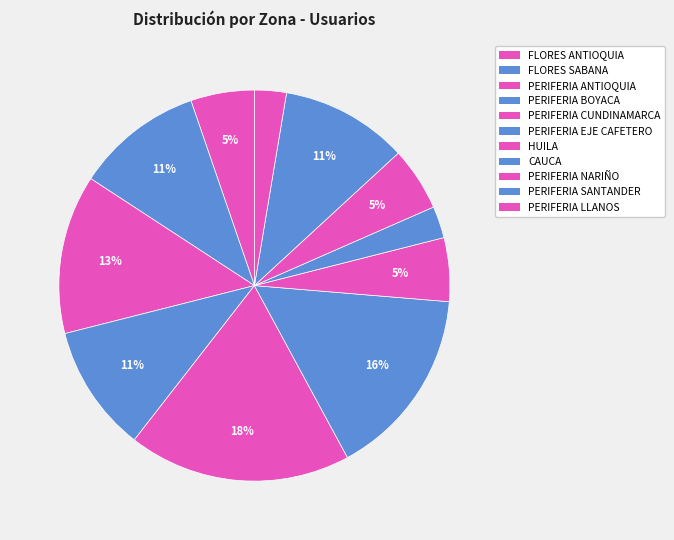

Count the number of slices in the pie.

11